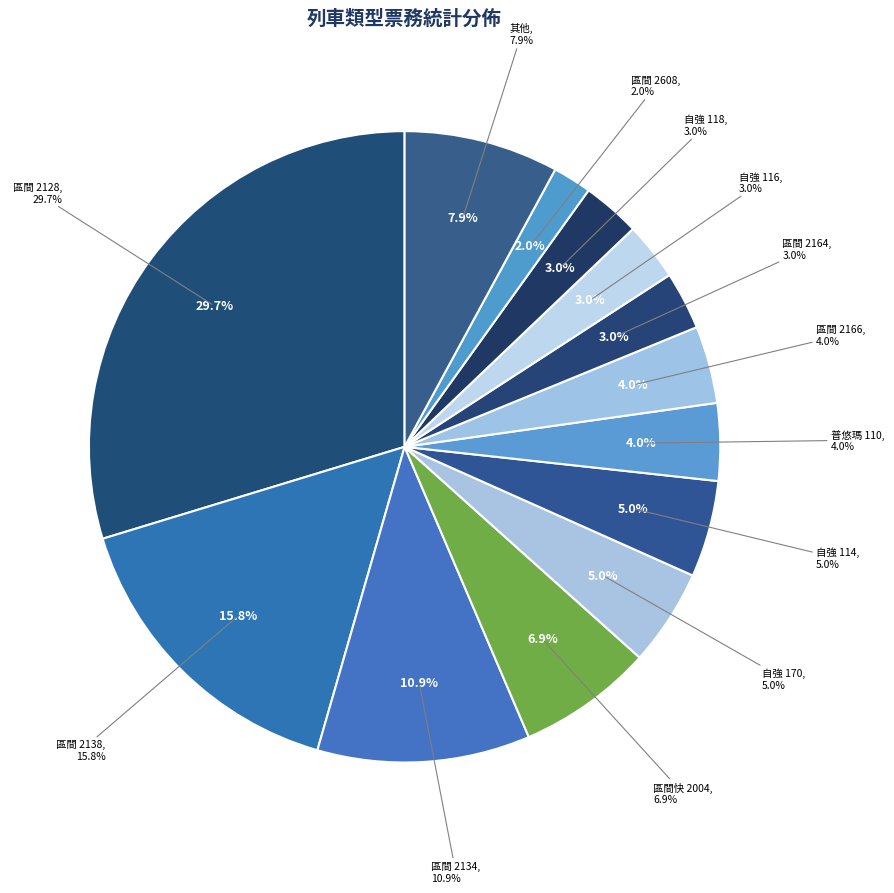

Which slice is the largest?

區間 2128